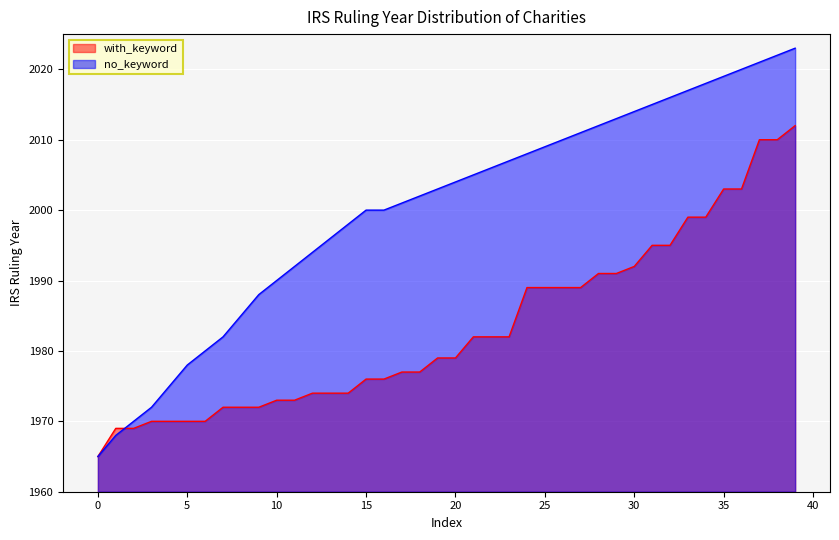

Count the number of categories in the chart.

40